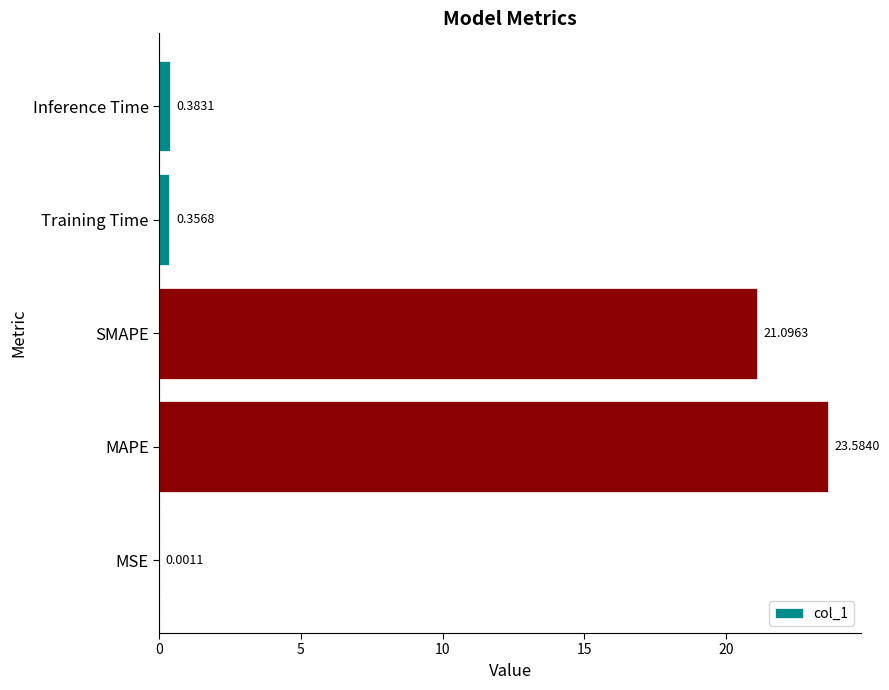

Where is the data nearest to the value 11?

SMAPE